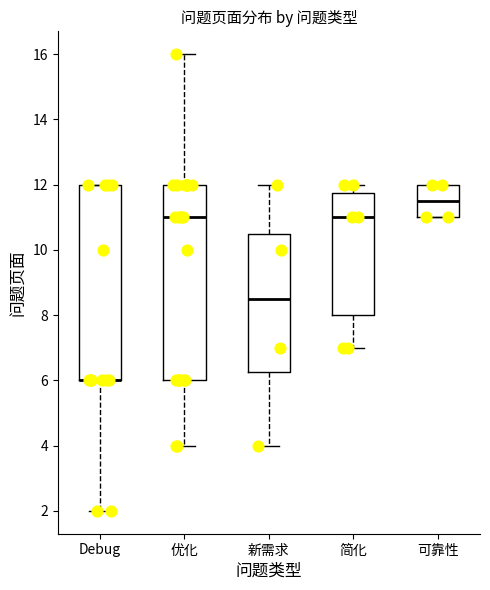

Reading left to right, read every box against the y-axis: the position of its median line, the range the box covers, and the ends of its whiskers. The values are not printed on the chart, so give them approximately, as read against the axis.

Debug: median 6.0 (drawn on the box's lower edge), box 6.0 to 12.0, whiskers 2.0 to 12.0
优化: median 11.0, box 6.0 to 12.0, whiskers 4.0 to 16.0
新需求: median 8.6, box 6.2 to 10.6, whiskers 4.0 to 12.0
简化: median 11.0, box 8.0 to 11.8, whiskers 7.0 to 12.0
可靠性: median 11.6, box 11.0 to 12.0, whiskers 11.0 to 12.0